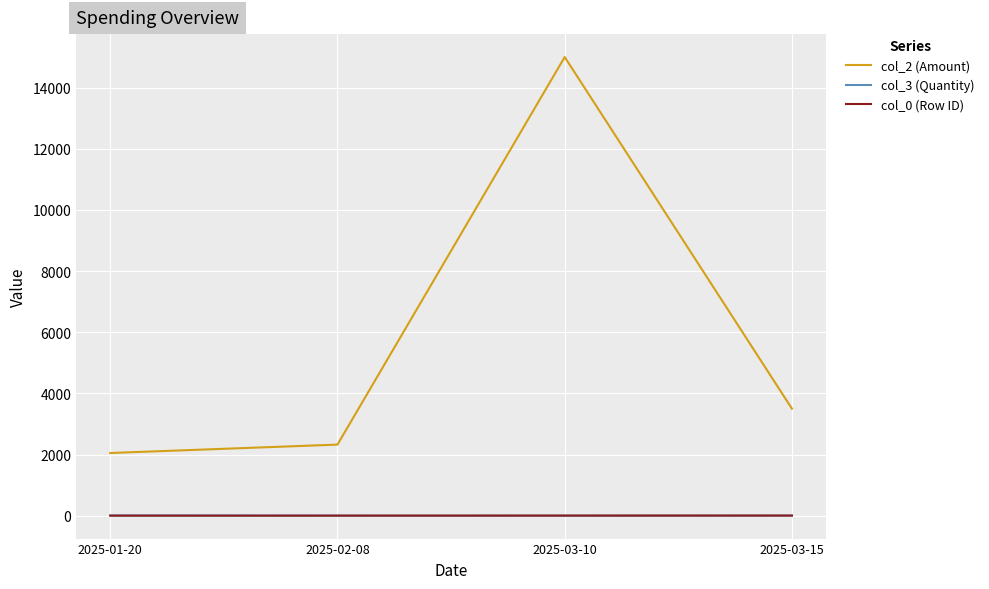

Is the value of col_3 (Quantity) at 2025-03-10 greater than the value of col_2 (Amount) at 2025-03-15?

No